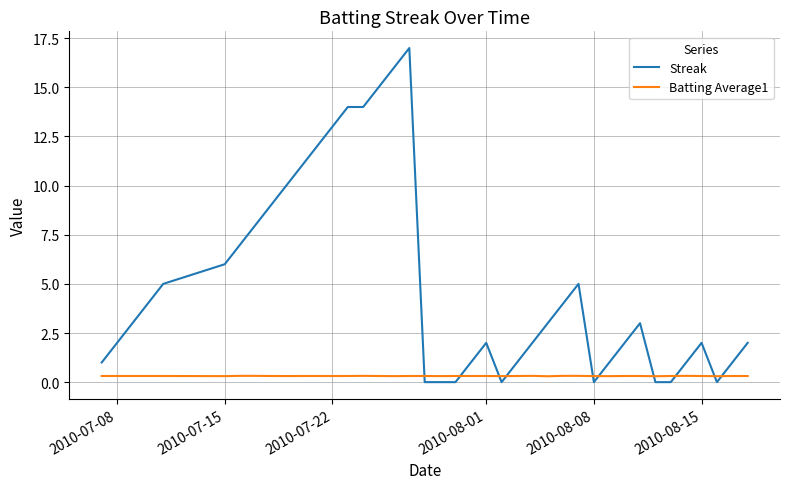

List the series in order of their overall mean, lowest first.

Batting Average1, Streak